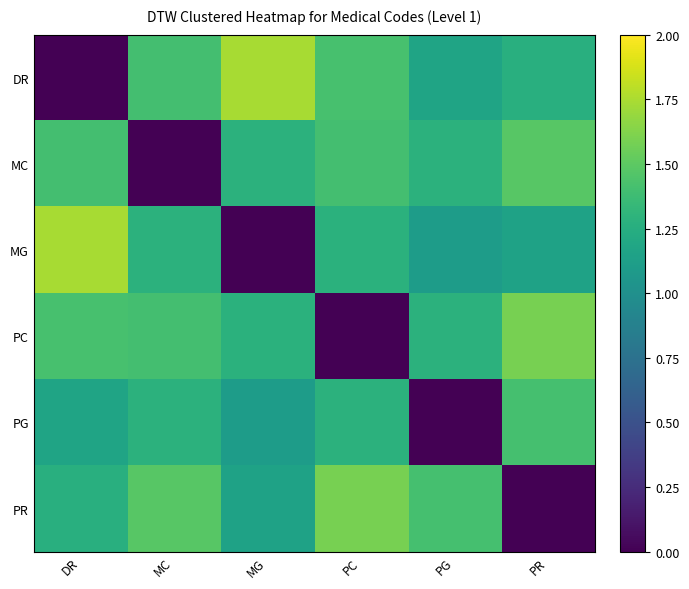

Which has a higher value, MC or PR?

MC